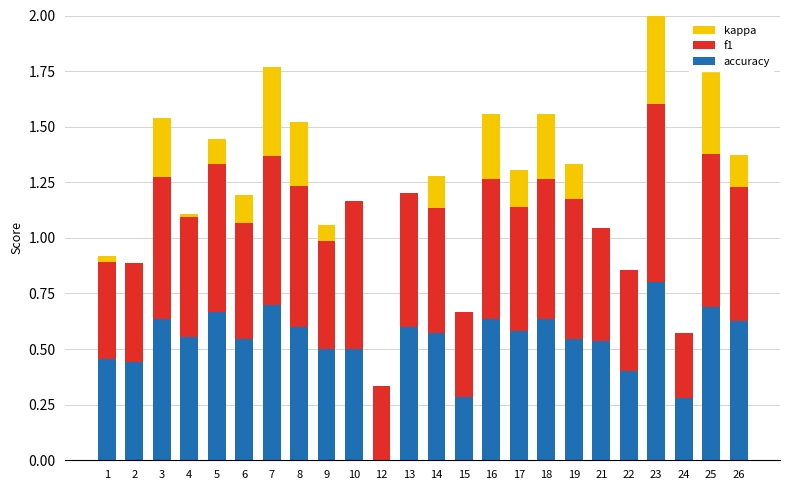

Reading left to right, what are all the values shown in this chart?

accuracy: 0.5	0.4	0.6	0.6	0.7	0.5	0.7	0.6	0.5	0.5	0.0	0.6	0.6	0.3	0.6	0.6	0.6	0.5	0.5	0.4	0.8	0.3	0.7	0.6
f1: 0.4	0.4	0.6	0.5	0.7	0.5	0.7	0.6	0.5	0.7	0.3	0.6	0.6	0.4	0.6	0.6	0.6	0.6	0.5	0.5	0.8	0.3	0.7	0.6
kappa: 0.0	0.0	0.3	0.0	0.1	0.1	0.4	0.3	0.1	0.0	0.0	0.0	0.1	0.0	0.3	0.2	0.3	0.2	0.0	0.0	0.6	0.0	0.4	0.1